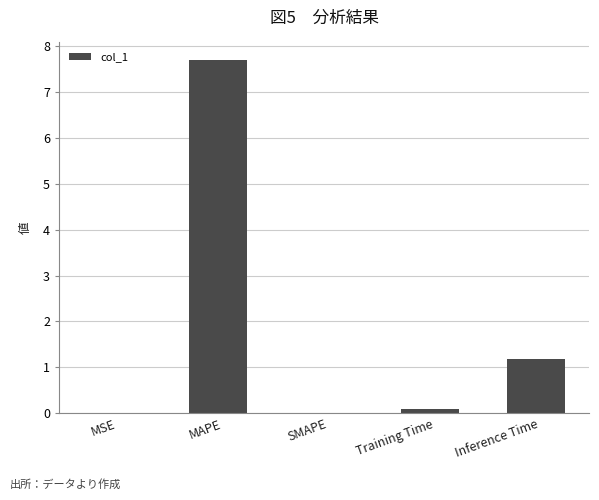

What is the sum of all values?

9.0